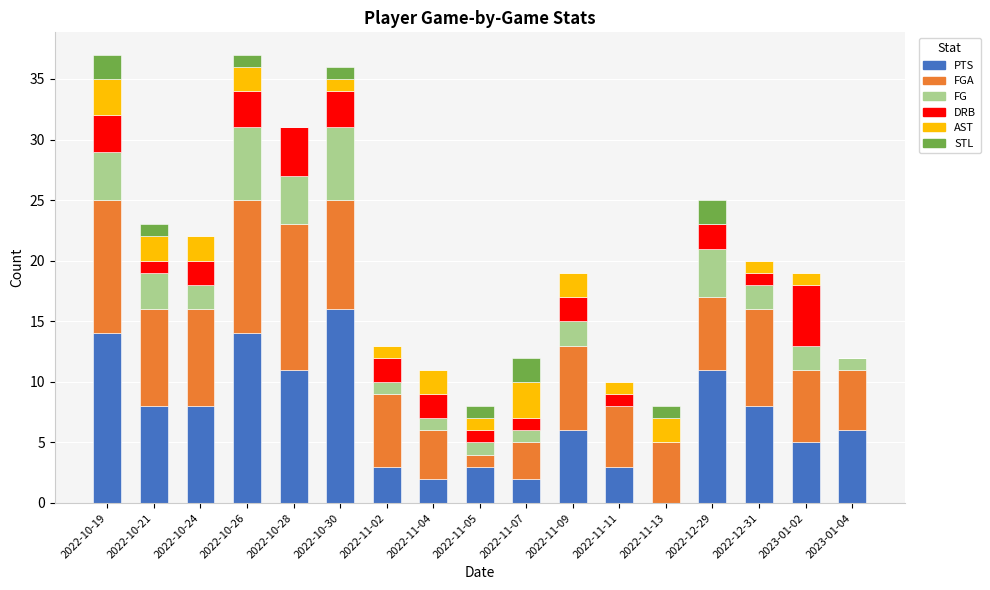

What is the total value across all series at 2022-10-24?

22